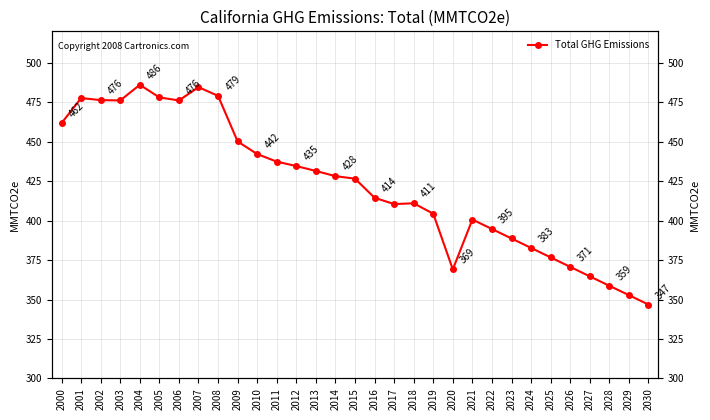

Which has a higher value, 2024 or 2012?

2012